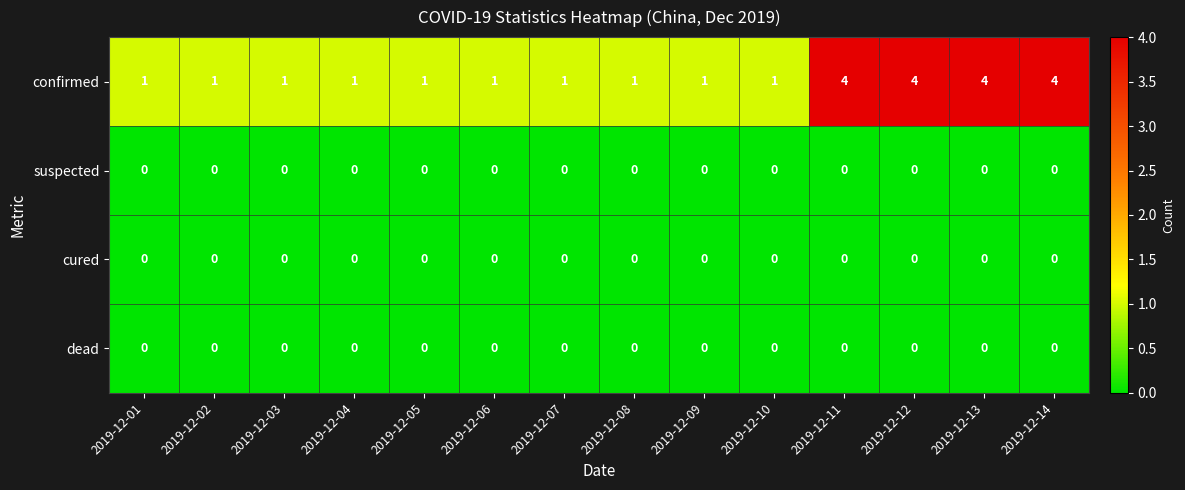

The value of confirmed at 2019-12-06 is 1. True or false?

True